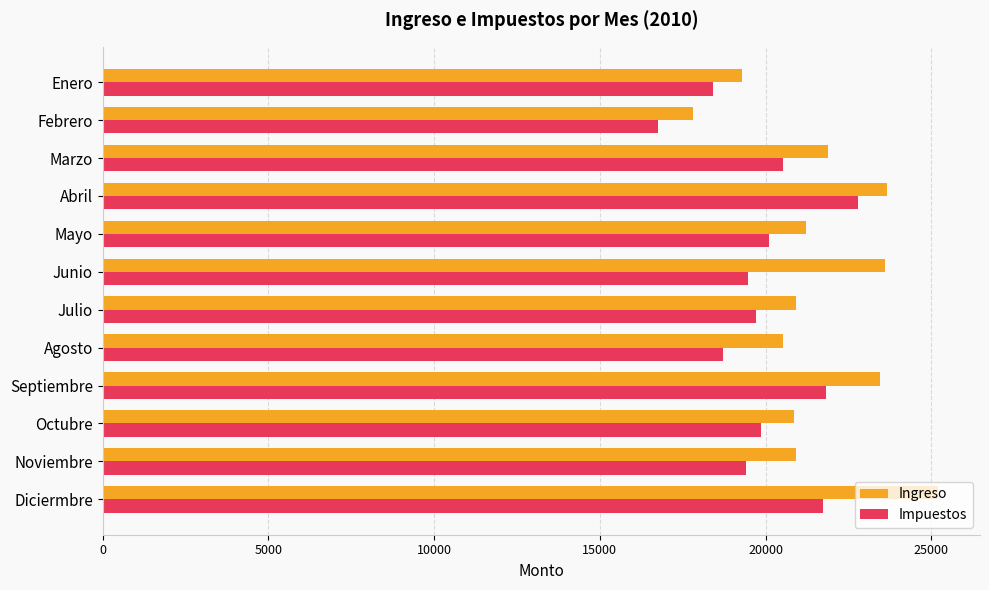

At how many categories does at least one series exceed 23948?

1